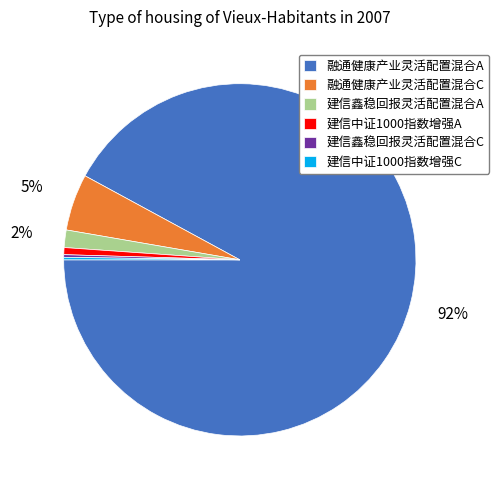

The 建信中证1000指数增强A slice represents 1% of the pie. True or false?

True